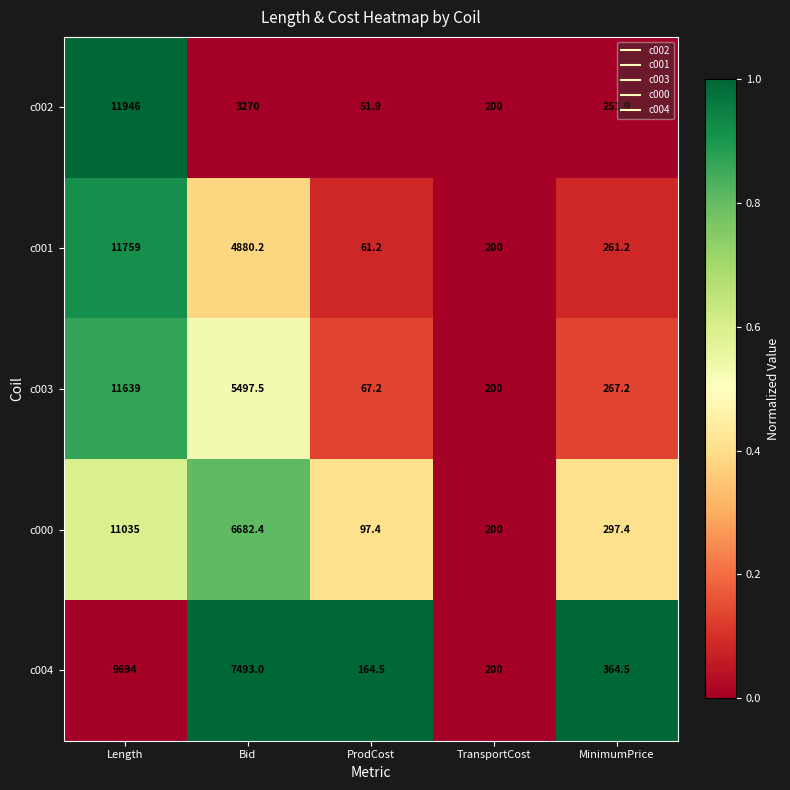

What is the average value of the c003 series?

3534.2